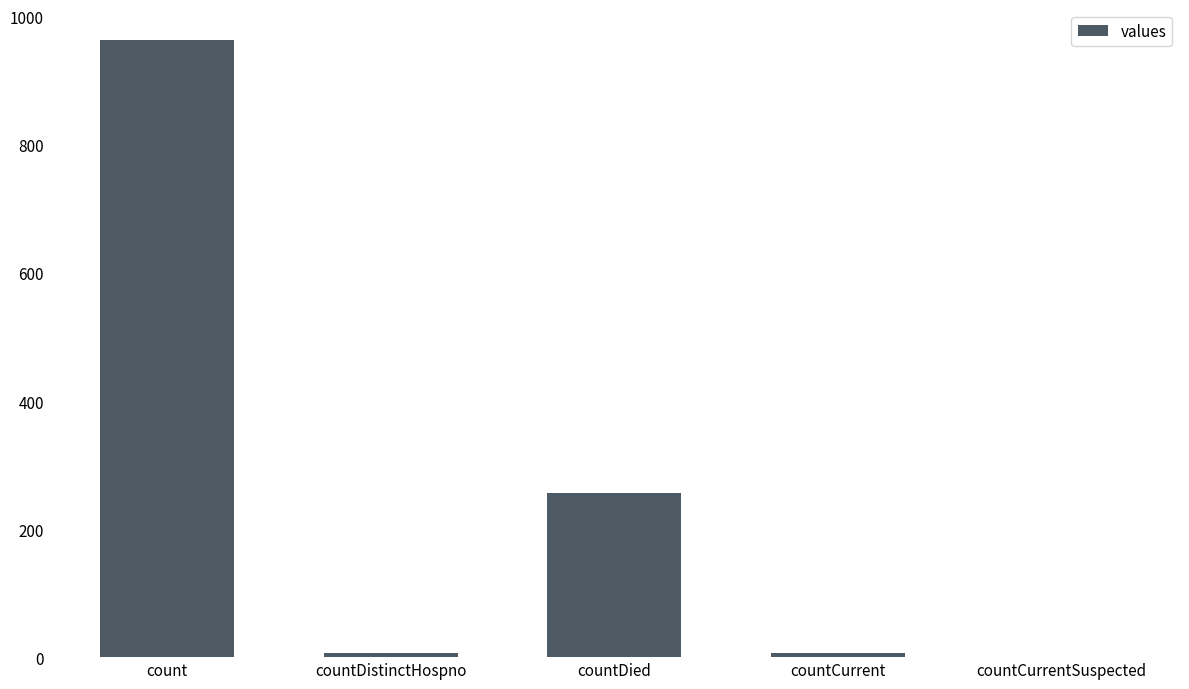

How many values are above zero?

4